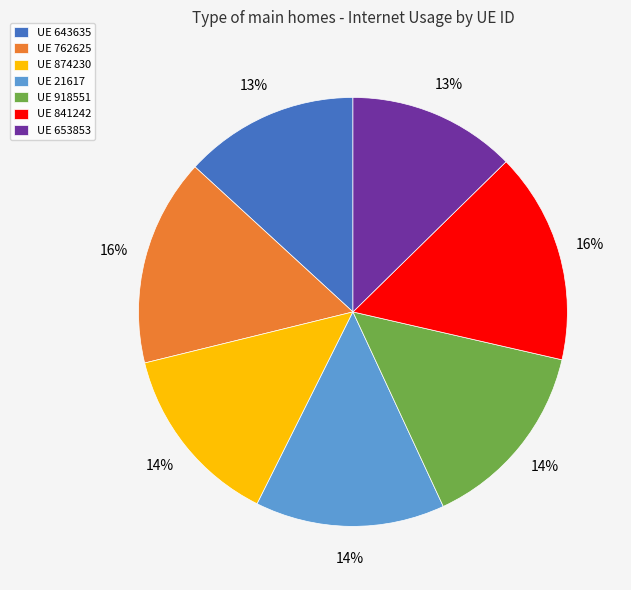

To the nearest percent, what is the difference between the largest and smallest slice percentages?

3%